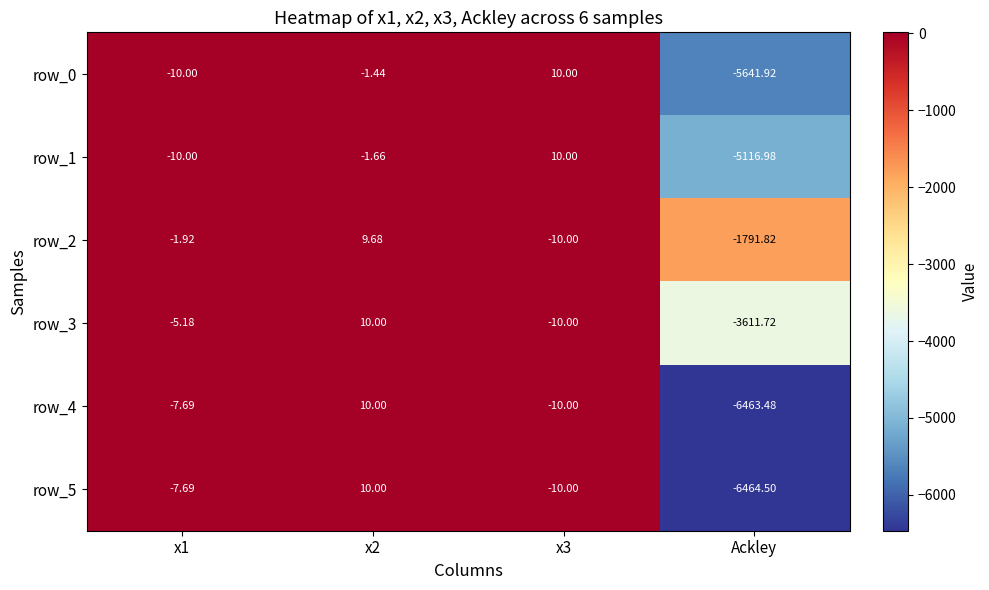

True or false: row_1 has a value of -10.0 at x1.

True